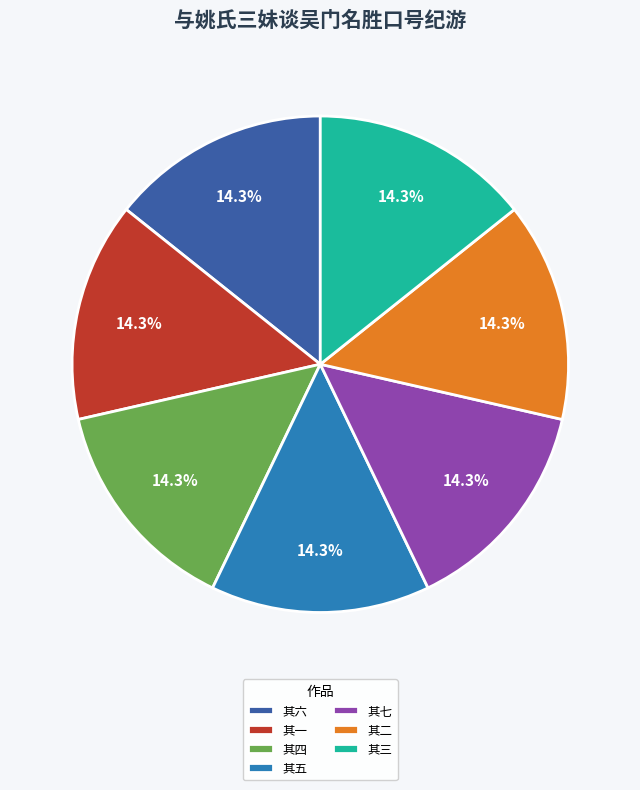

To the nearest percent, what is the average slice percentage?

14%